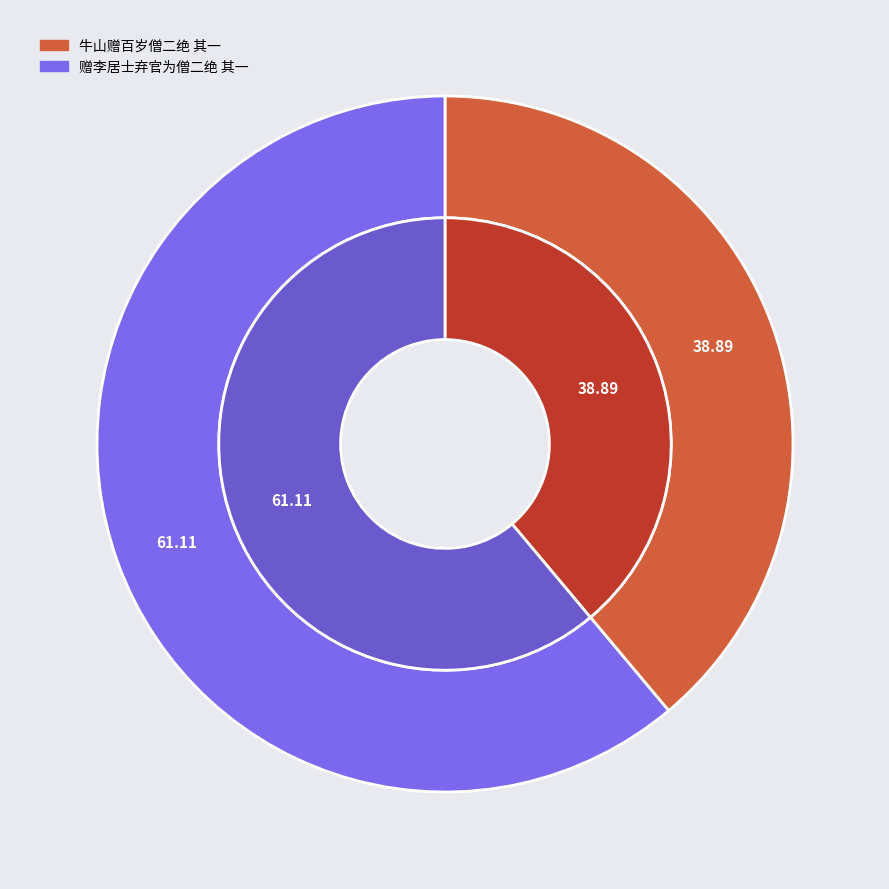

To the nearest percent, what percentage of the pie is 赠李居士弃官为僧二绝 其一?

61%